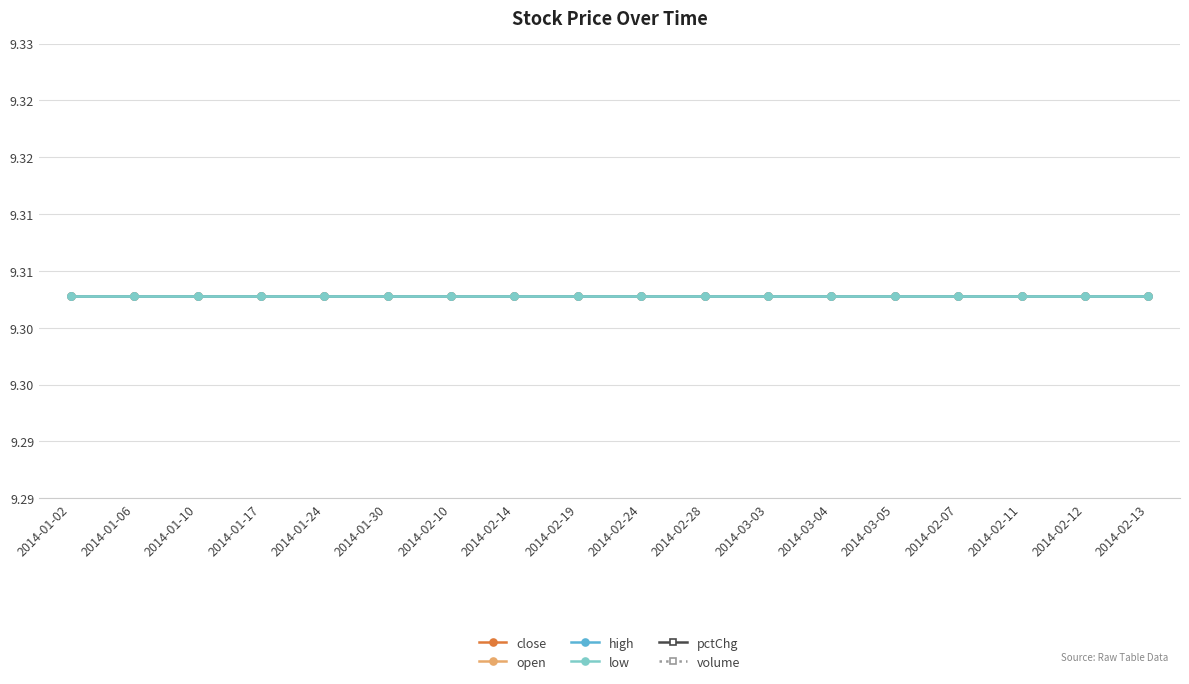

Count the number of data series in this chart.

6